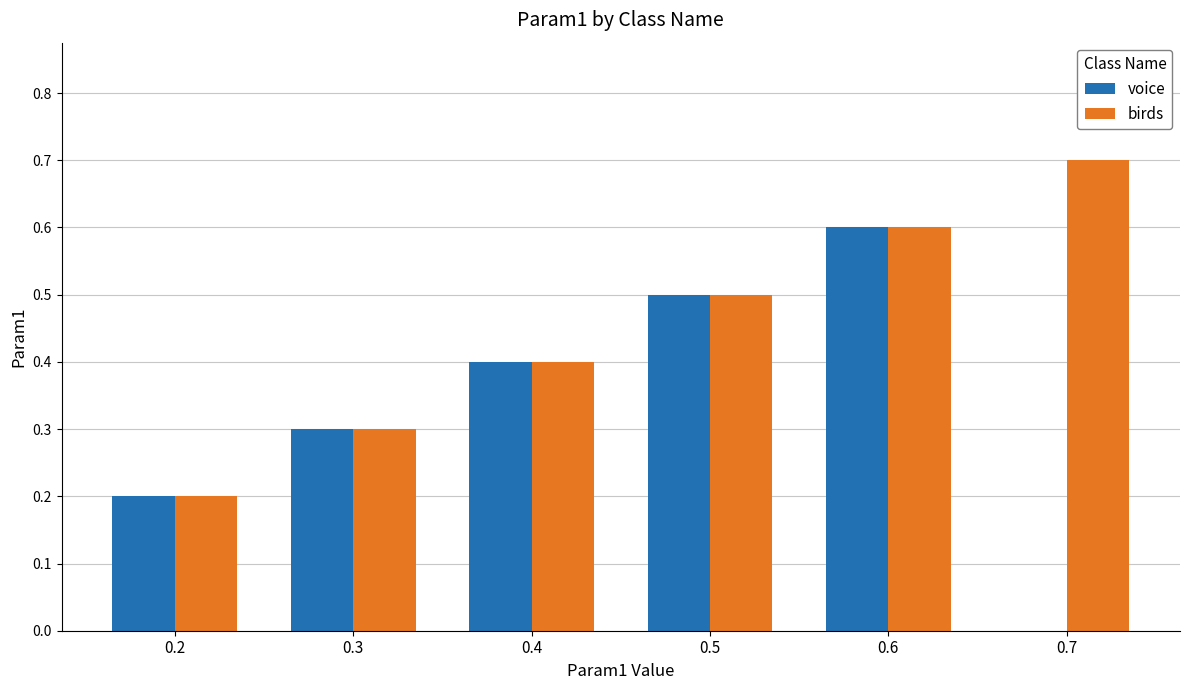

How many groups of bars are there?

6